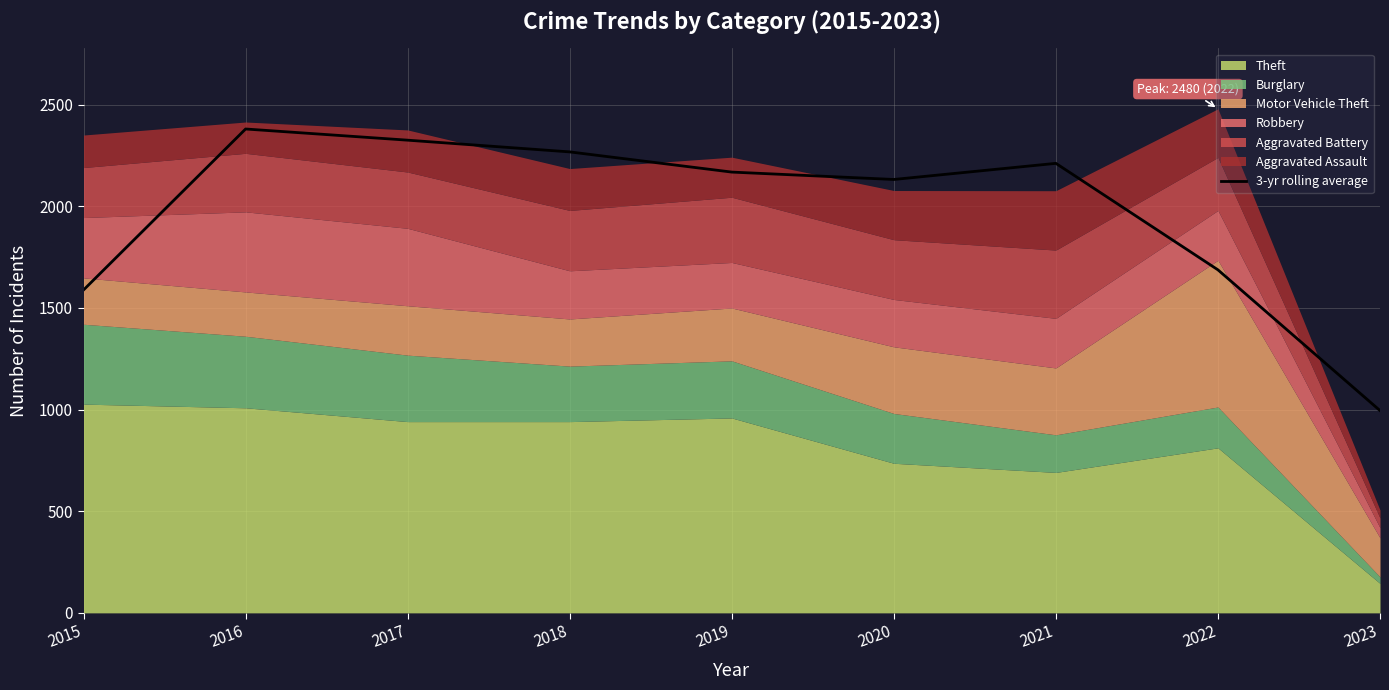

How many lines are shown in the chart?

1